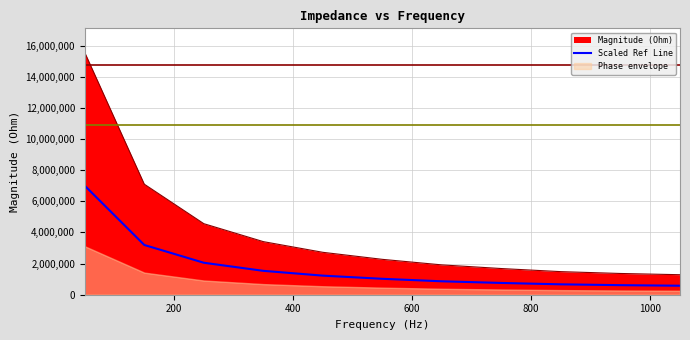

True or false: Scaled Ref Line and Magnitude (Ohm) intersect in this chart.

False